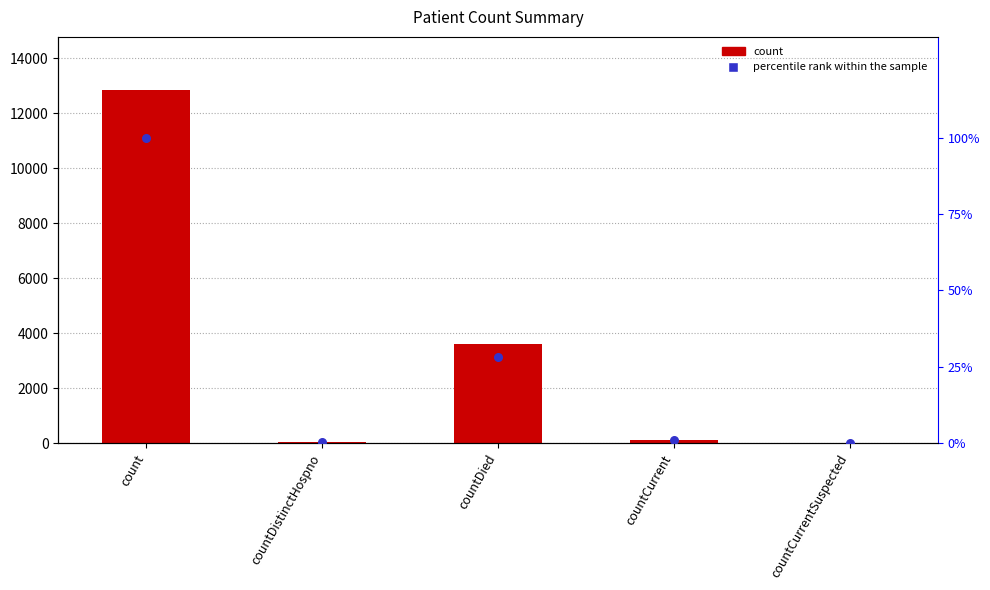

At how many categories does at least one series exceed 7291?

1